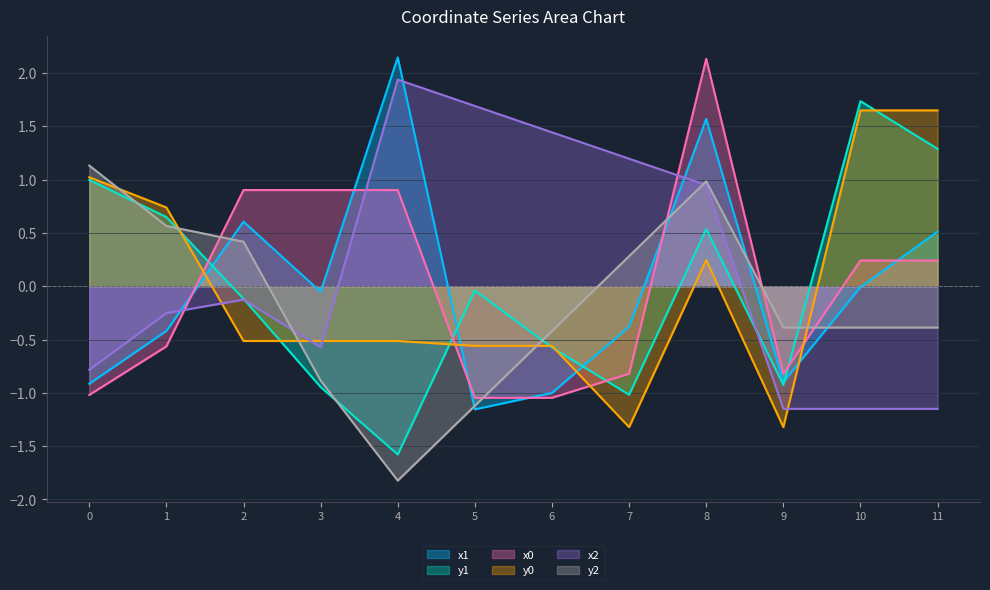

Which series has the widest spread of values?

y1